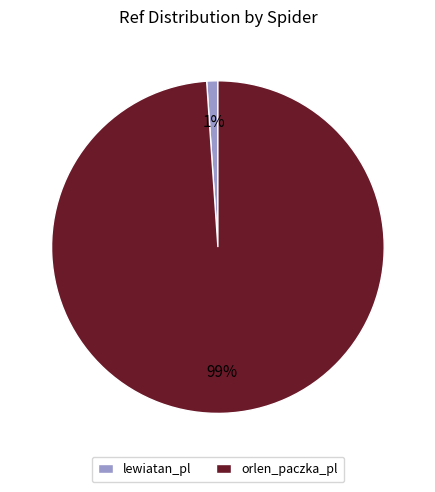

To the nearest percent, what portion does orlen_paczka_pl represent?

99%